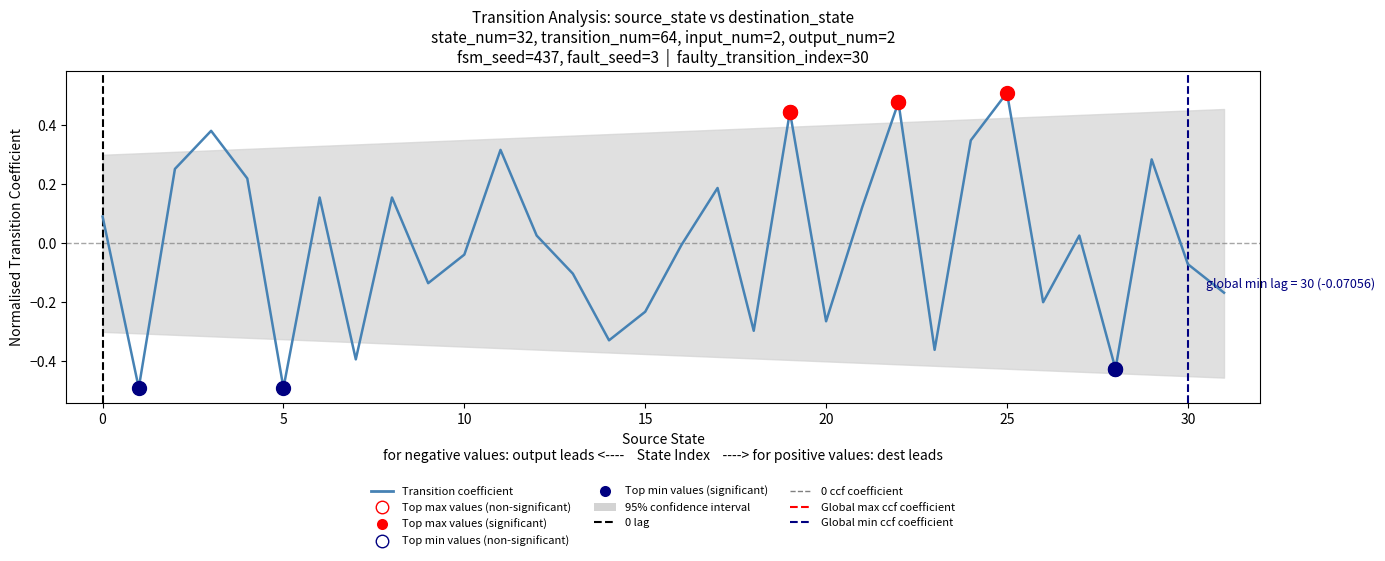

Is this an area chart (filled region under the line)?

No